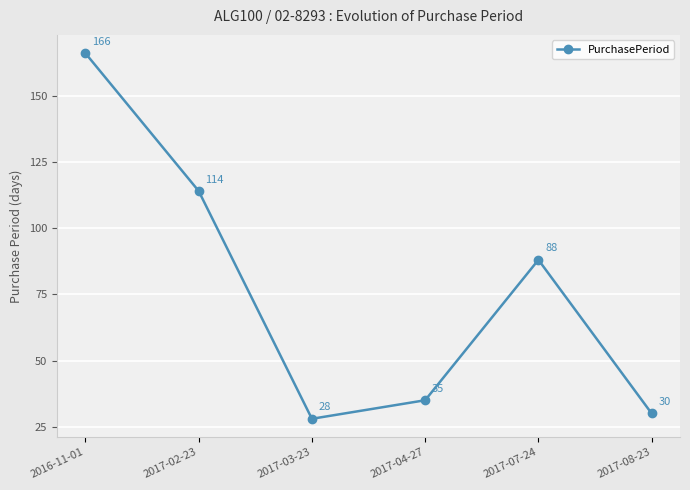

At which label does the data first exceed 88?

2016-11-01